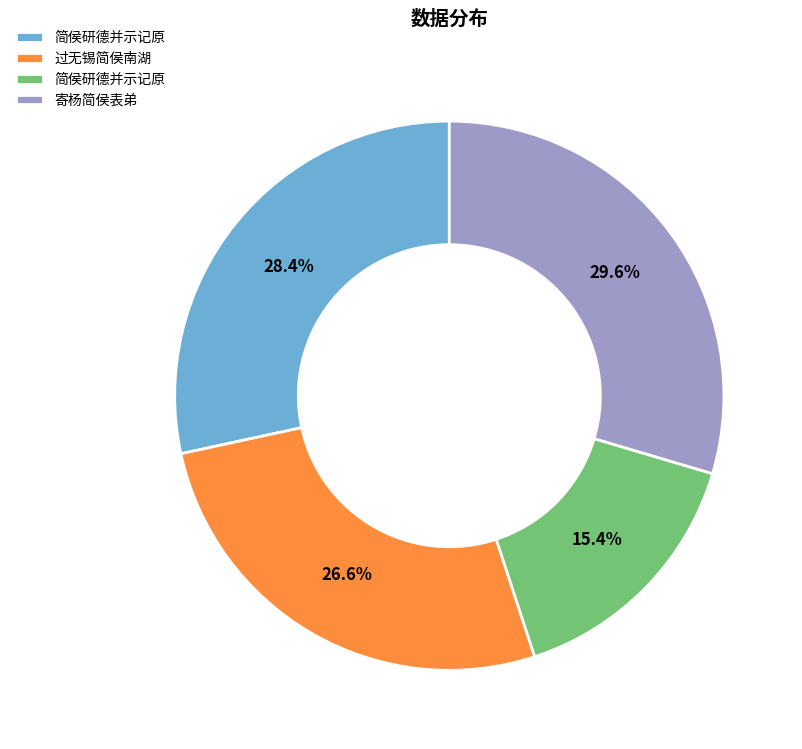

Does any single category account for the majority?

No